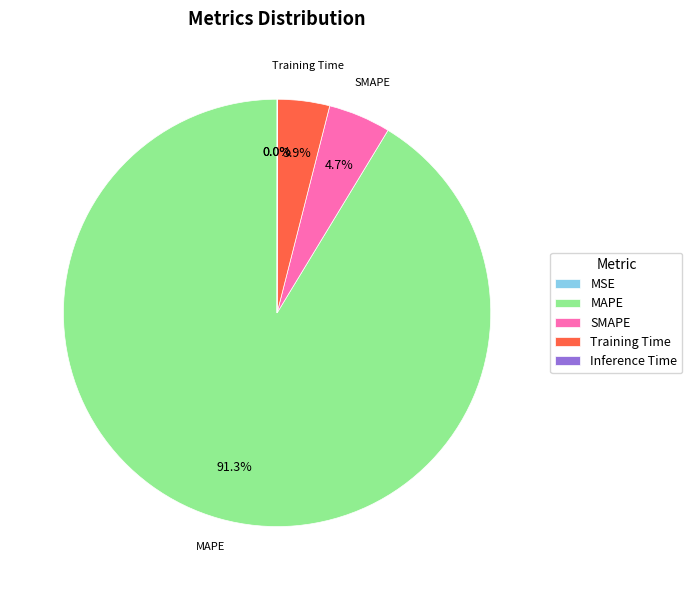

Which slice represents more than half of the pie?

MAPE